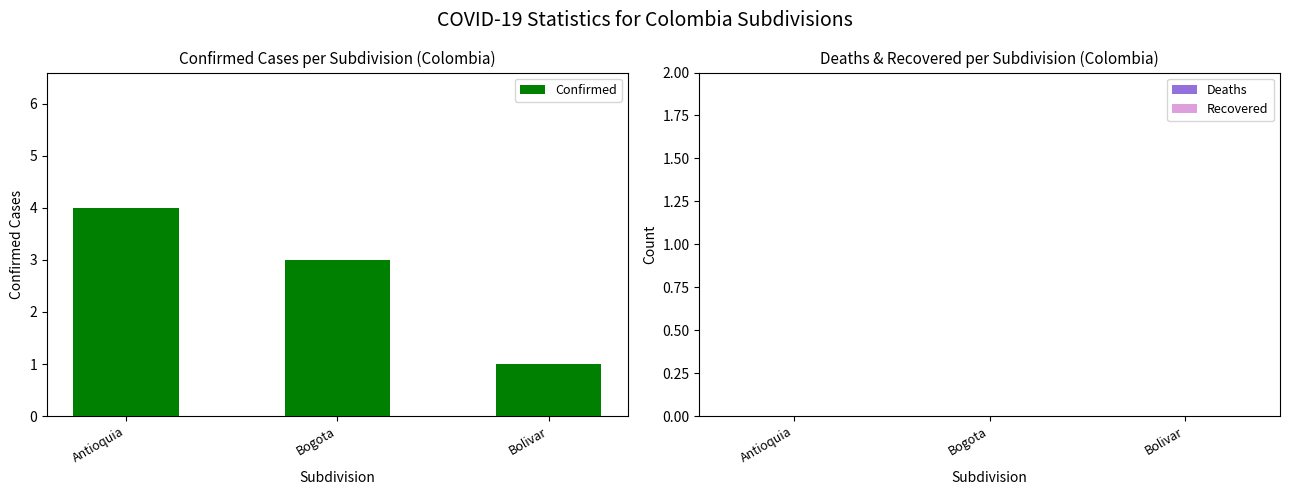

Between Bogota and Bolivar, which is larger?

Bogota